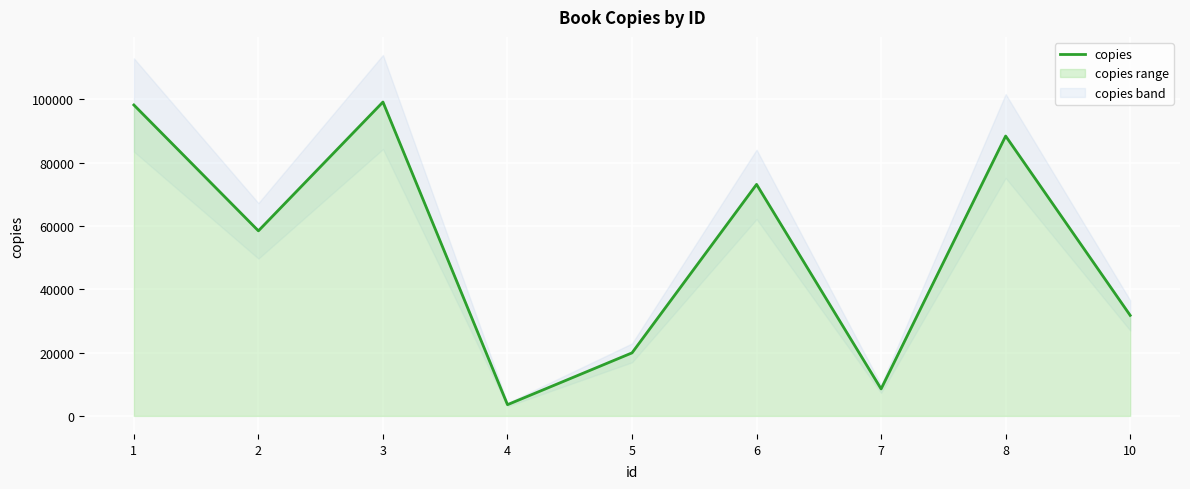

Reading left to right, list all the values displayed in this chart.

98206	58450	99140	3543	19909	73120	8529	88395	31753